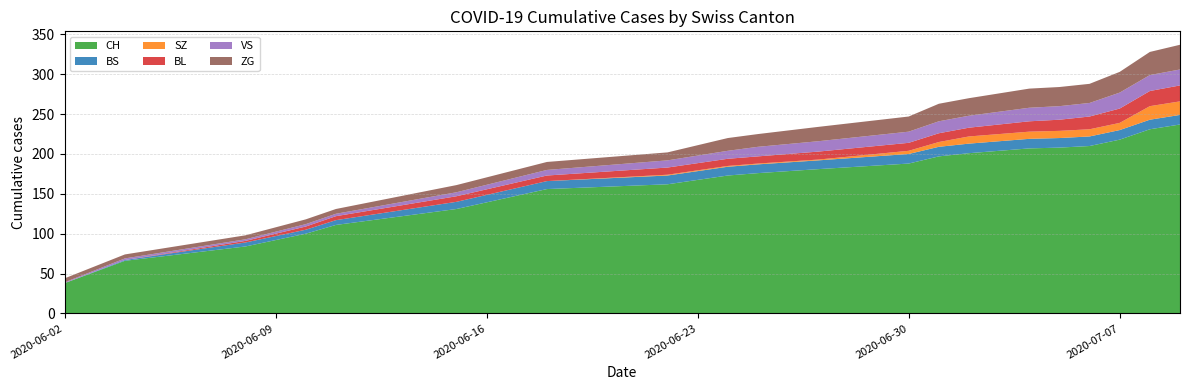

Reading right to left, what are all the values shown in this chart?

CH: 2020-07-09=237	2020-07-08=231	2020-07-07=218	2020-07-06=210	2020-07-05=208	2020-07-04=207	2020-07-02=201	2020-07-01=197	2020-06-30=188	2020-06-27=181	2020-06-25=176	2020-06-24=173	2020-06-22=162	2020-06-18=156	2020-06-15=131	2020-06-11=111	2020-06-10=100	2020-06-08=84	2020-06-04=66	2020-06-02=38
BS: 2020-07-09=12	2020-07-08=12	2020-07-07=12	2020-07-06=12	2020-07-05=12	2020-07-04=12	2020-07-02=12	2020-07-01=12	2020-06-30=12	2020-06-27=11	2020-06-25=11	2020-06-24=11	2020-06-22=11	2020-06-18=10	2020-06-15=9	2020-06-11=6	2020-06-10=5	2020-06-08=5	2020-06-04=1	2020-06-02=0
SZ: 2020-07-09=17	2020-07-08=17	2020-07-07=9	2020-07-06=9	2020-07-05=9	2020-07-04=9	2020-07-02=9	2020-07-01=6	2020-06-30=4	2020-06-27=1	2020-06-25=1	2020-06-24=1	2020-06-22=1	2020-06-18=0	2020-06-15=0	2020-06-11=0	2020-06-10=0	2020-06-08=0	2020-06-04=0	2020-06-02=0
BL: 2020-07-09=20	2020-07-08=19	2020-07-07=18	2020-07-06=16	2020-07-05=14	2020-07-04=13	2020-07-02=11	2020-07-01=11	2020-06-30=10	2020-06-27=10	2020-06-25=9	2020-06-24=9	2020-06-22=9	2020-06-18=7	2020-06-15=7	2020-06-11=5	2020-06-10=4	2020-06-08=2	2020-06-04=0	2020-06-02=0
VS: 2020-07-09=20	2020-07-08=20	2020-07-07=20	2020-07-06=17	2020-07-05=17	2020-07-04=17	2020-07-02=15	2020-07-01=15	2020-06-30=14	2020-06-27=13	2020-06-25=12	2020-06-24=10	2020-06-22=9	2020-06-18=7	2020-06-15=5	2020-06-11=3	2020-06-10=3	2020-06-08=2	2020-06-04=2	2020-06-02=1
ZG: 2020-07-09=31	2020-07-08=29	2020-07-07=26	2020-07-06=24	2020-07-05=24	2020-07-04=24	2020-07-02=22	2020-07-01=22	2020-06-30=19	2020-06-27=18	2020-06-25=16	2020-06-24=16	2020-06-22=10	2020-06-18=10	2020-06-15=9	2020-06-11=6	2020-06-10=6	2020-06-08=5	2020-06-04=5	2020-06-02=5